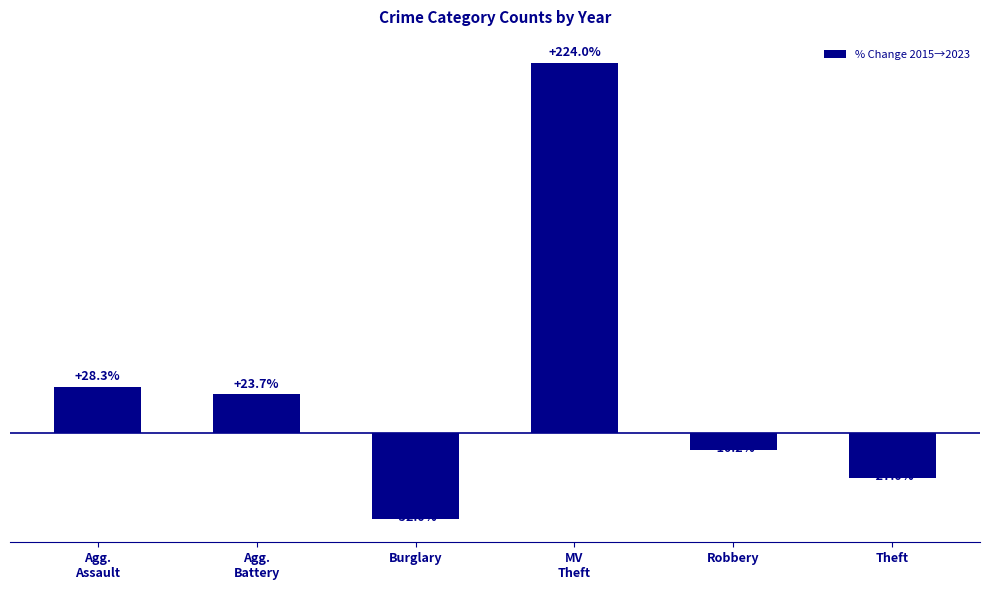

Are the bars grouped side by side (vs. stacked)?

No